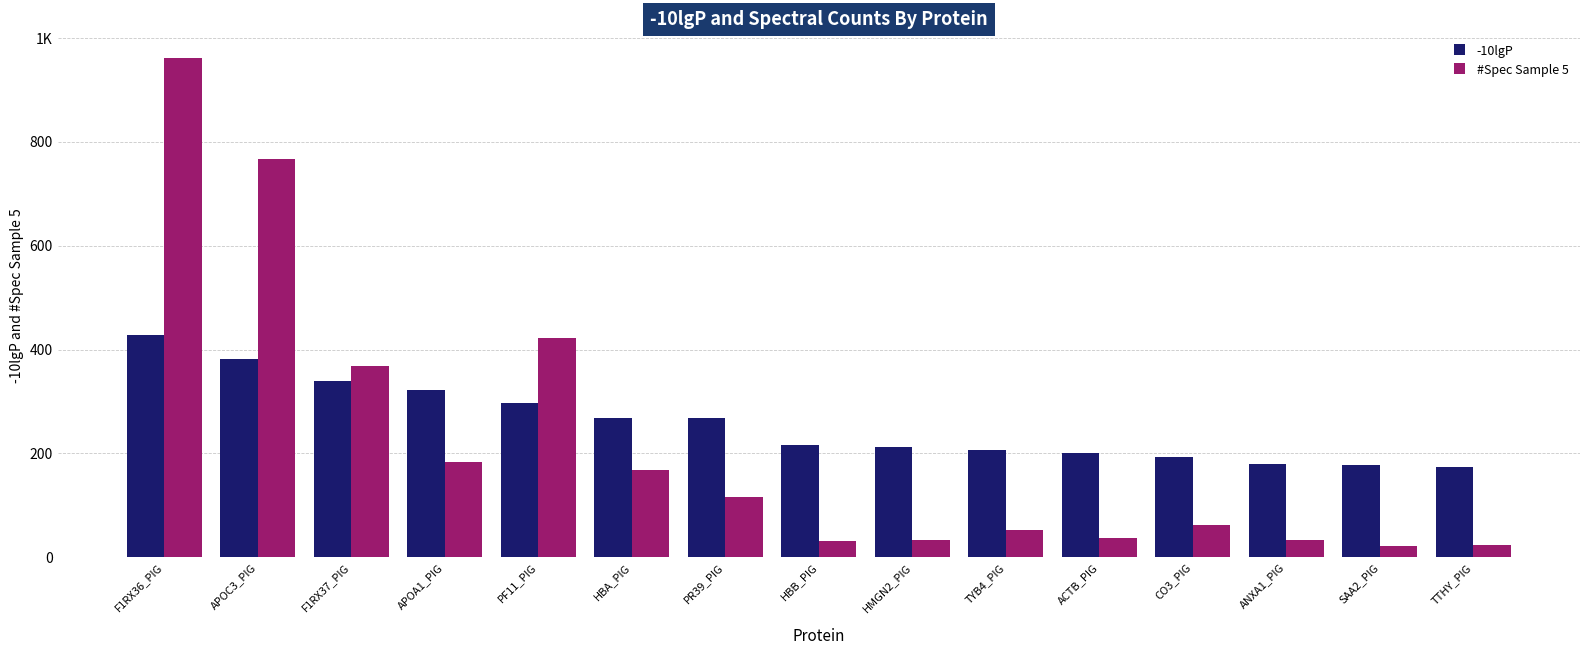

Does the chart contain stacked bars?

No